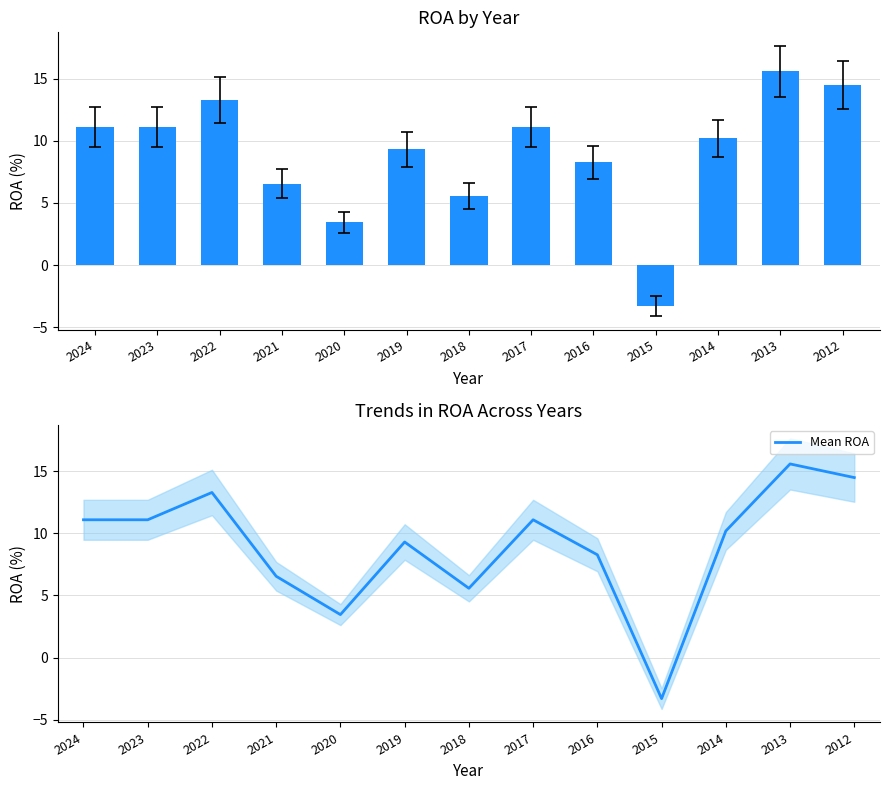

What is the sum of the Mean ROA values at 2014 and 2013?

25.8